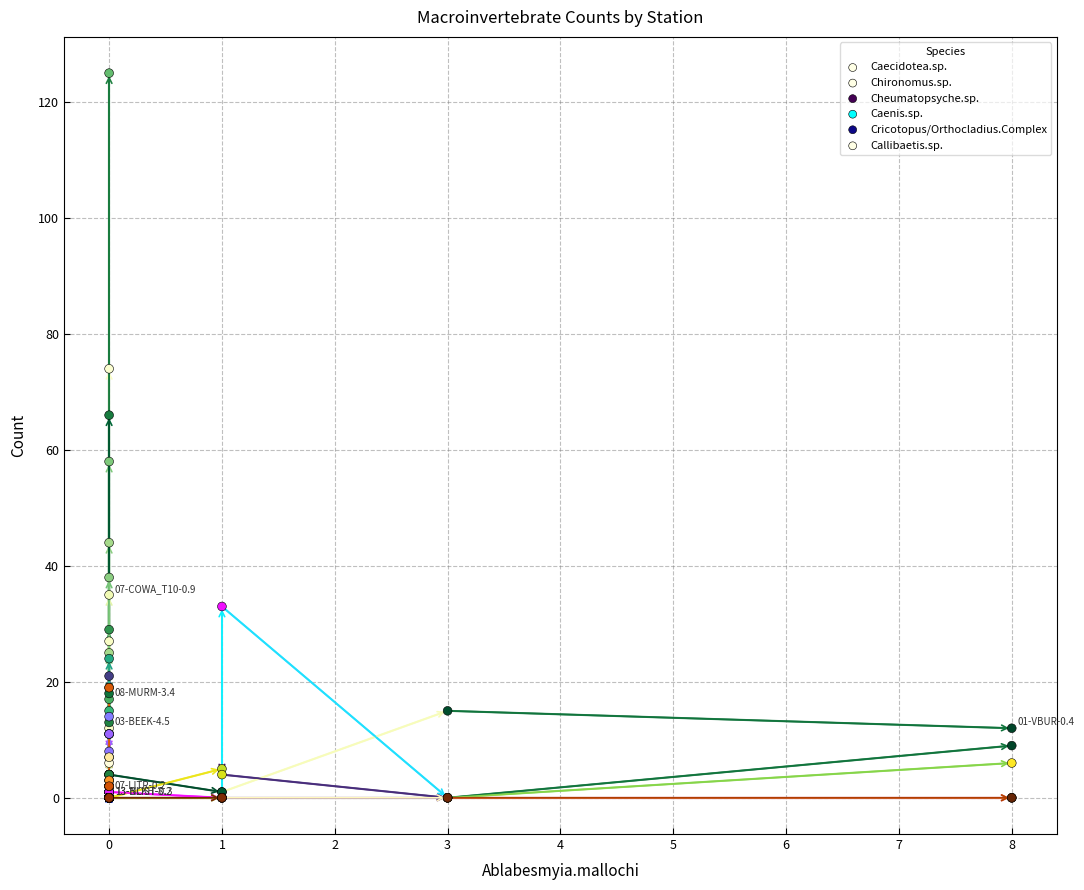

Which series contains the highest Y value?

Caecidotea.sp.